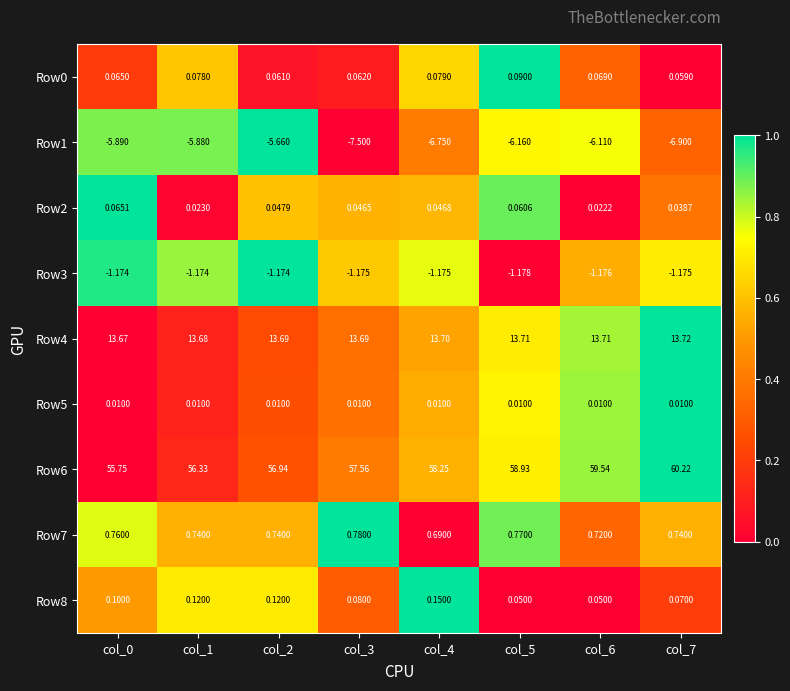

Is the value of Row3 at col_3 greater than the value of Row2 at col_2?

No